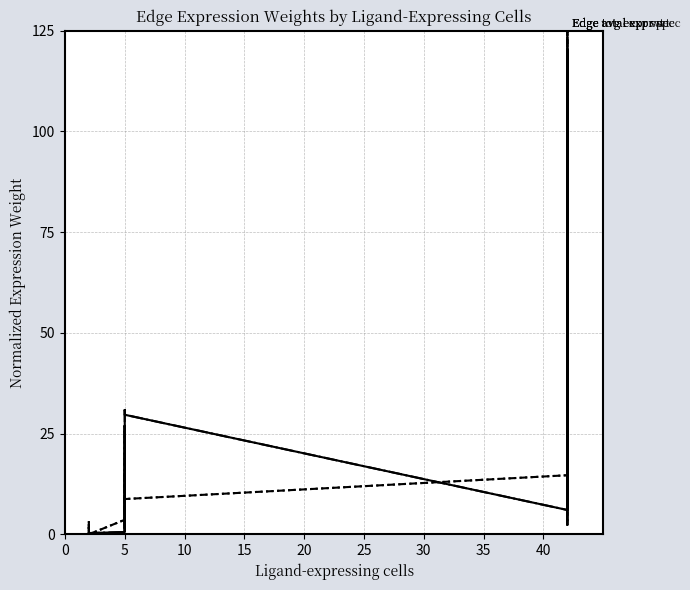

In Edge average expression derived specificity, how many points are higher than both neighbors (excluding endpoints)?

3